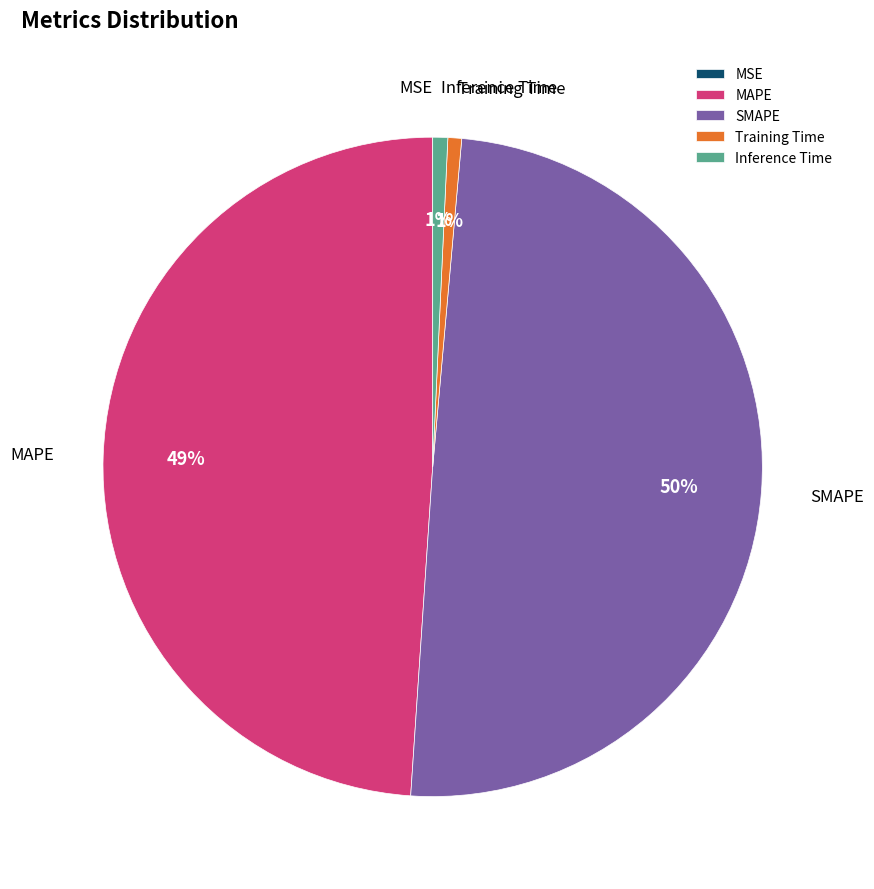

Between SMAPE and Inference Time, which is larger?

SMAPE